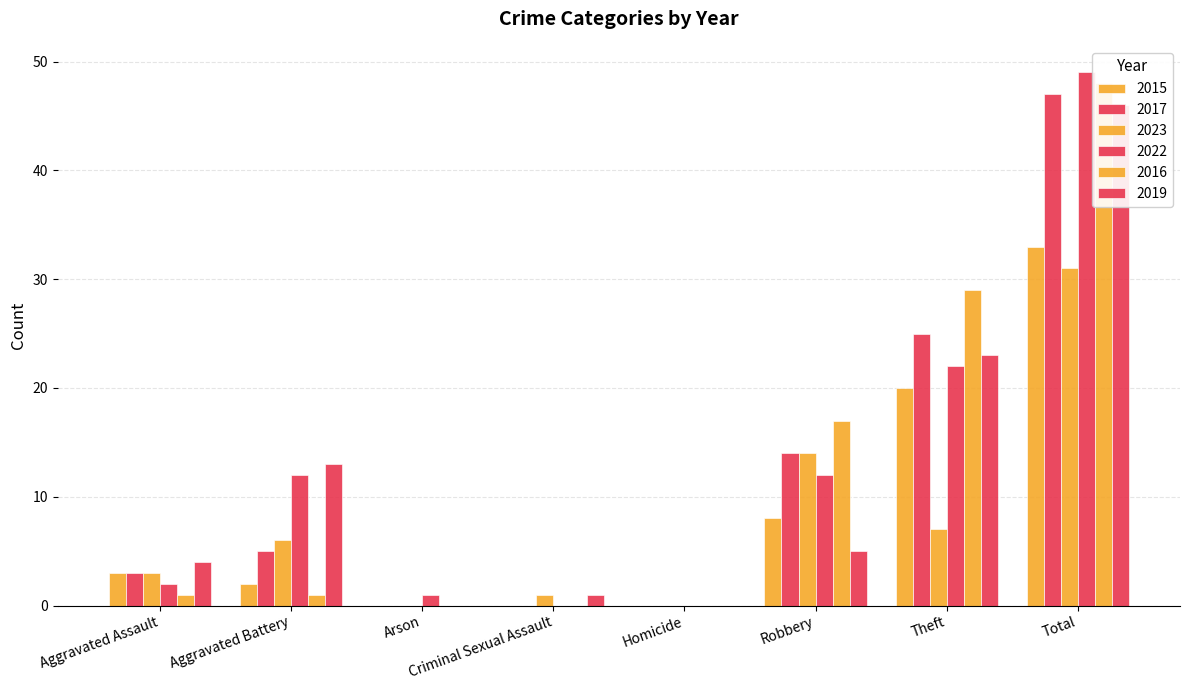

What is the difference between the maximum and second lowest values in the 2016 series?

48